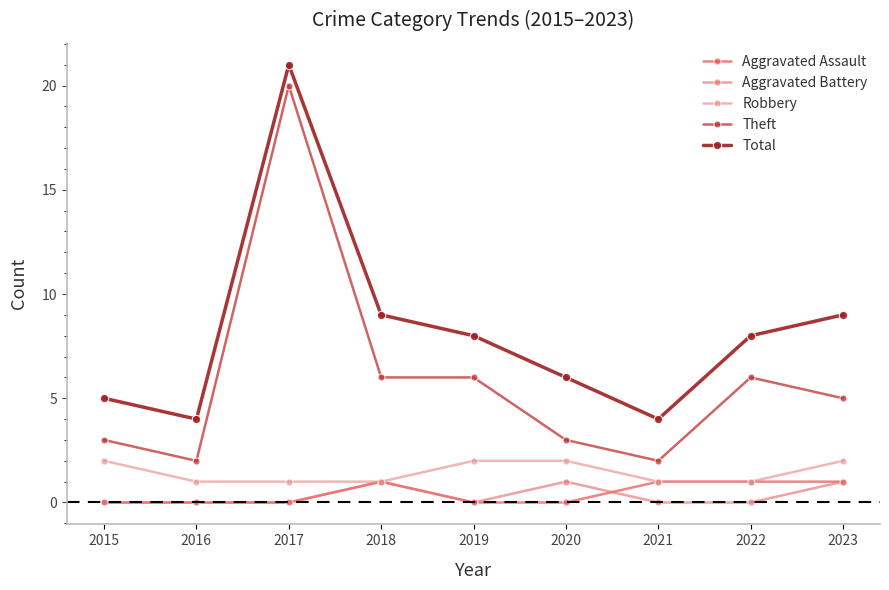

True or false: Total has a value of 8 at 2022.

True